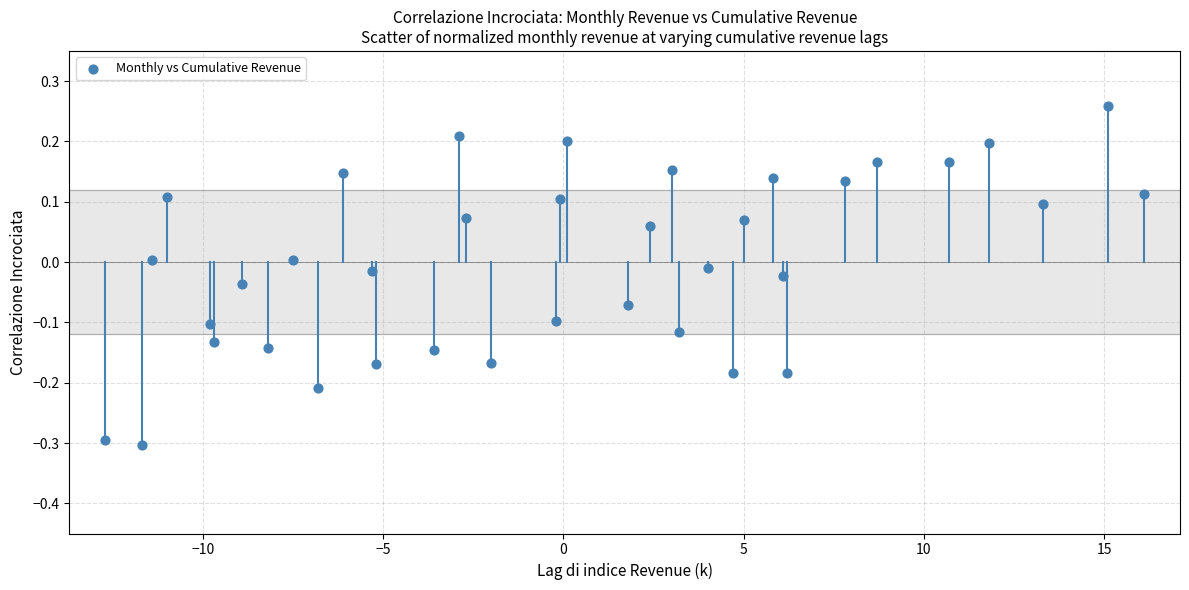

What is the range of Y values (max minus min)?

0.6